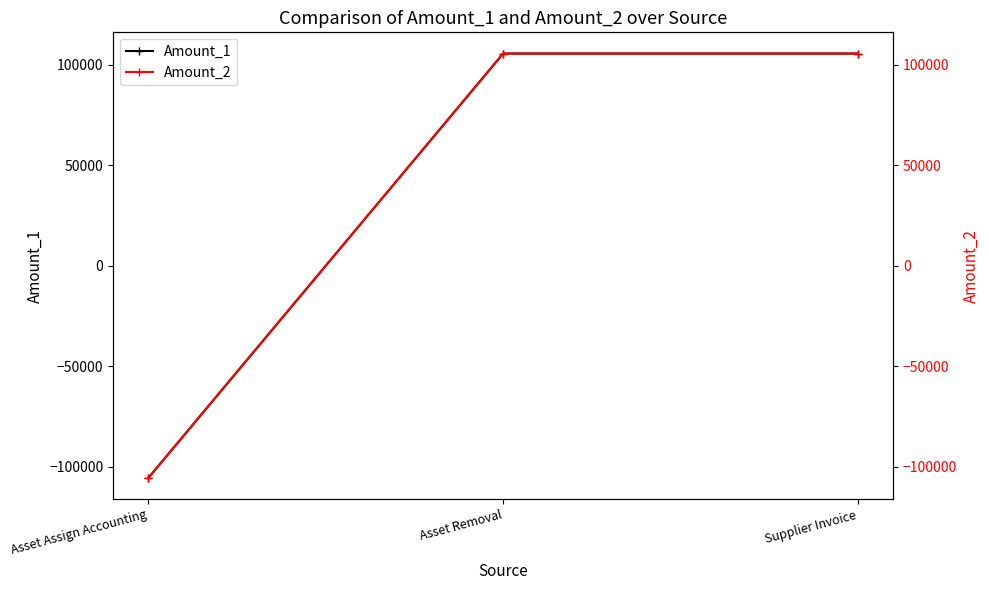

What is the value of the Amount_2 point at the 3rd from the left?

105481.6